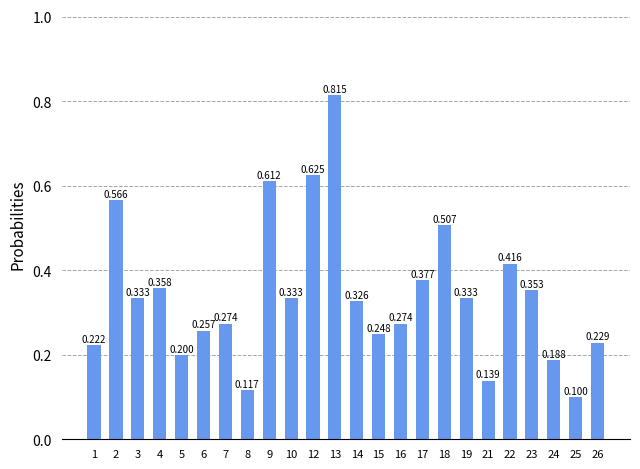

What is the difference between the second highest and second lowest values?

0.5